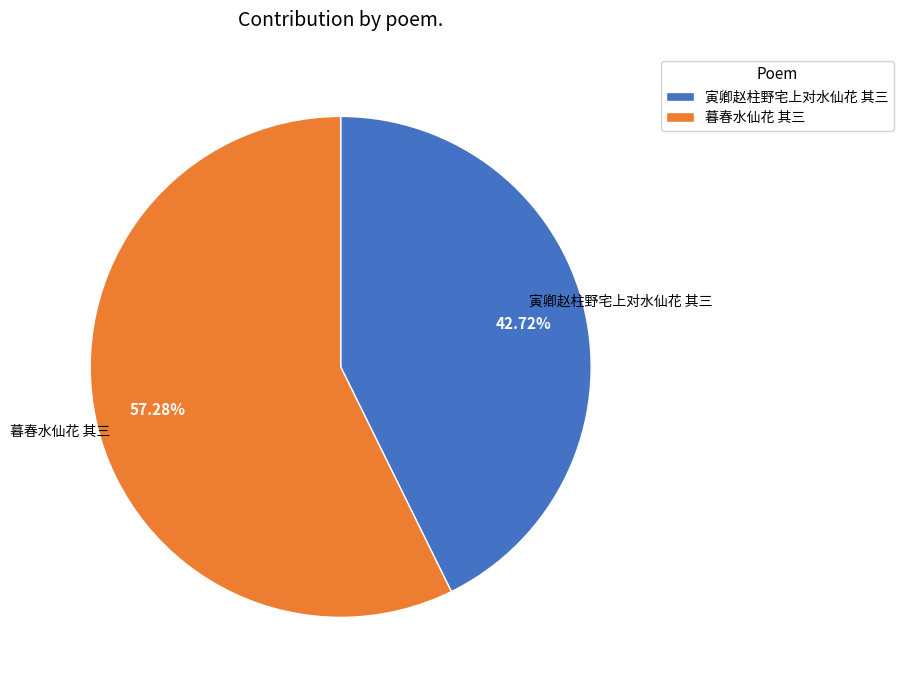

Combined, what portion of the pie is 暮春水仙花 其三 and 寅卿赵柱野宅上对水仙花 其三?

100.0%